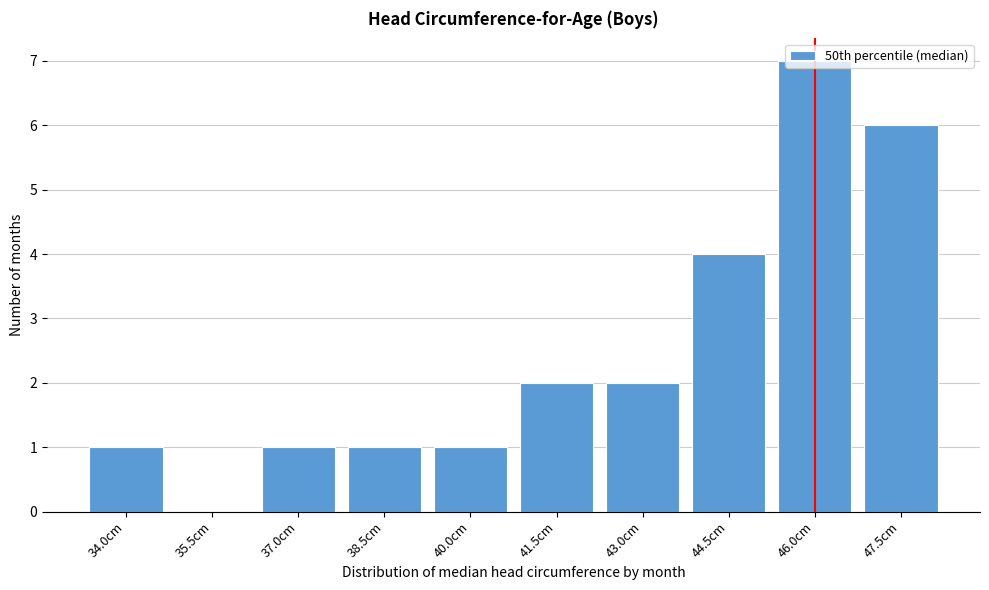

Between 44.5cm and 43.0cm, which is larger?

44.5cm